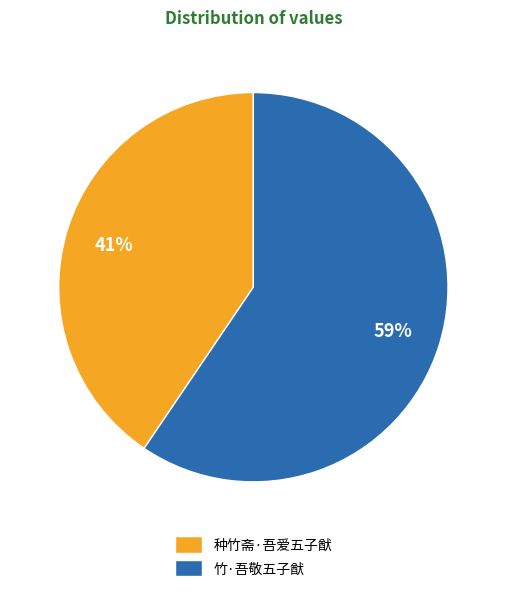

Approximately how many times larger is the value at 种竹斋·吾爱五子猷 compared to 竹·吾敬五子猷?

0.7